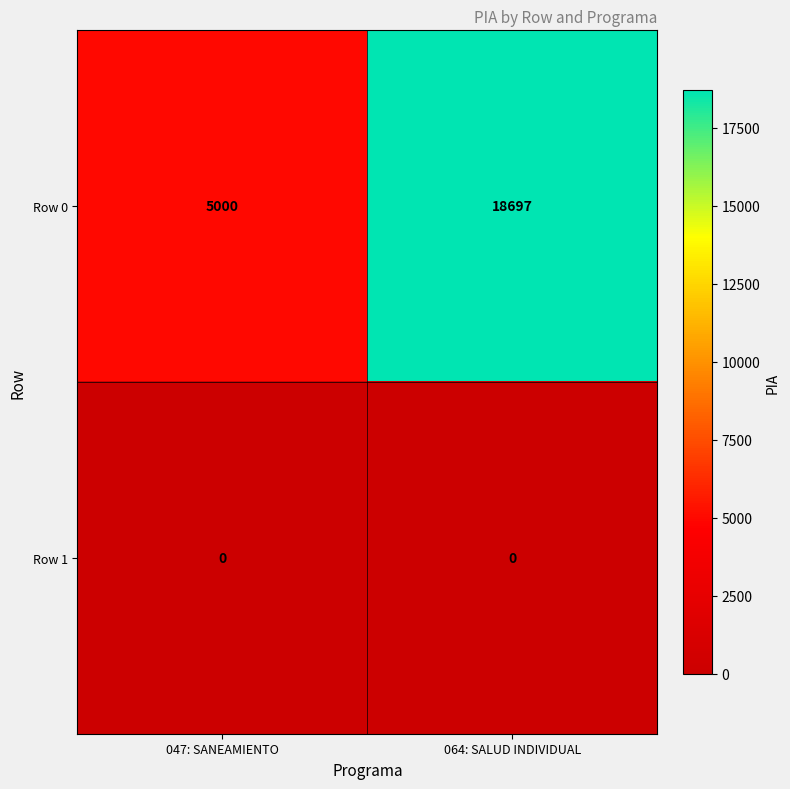

The value of Row 0 at 047: SANEAMIENTO is 5000. True or false?

True